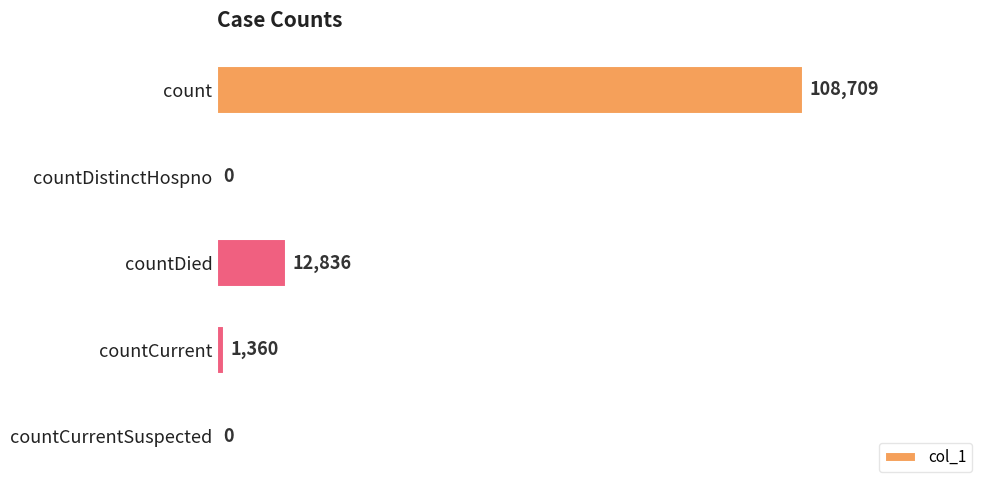

What is the maximum value shown in the chart?

108709